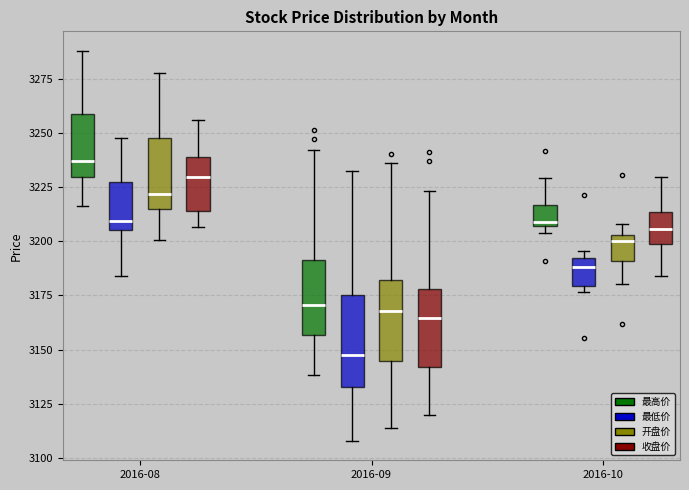

Where is the lower edge of the box for 2016-10 (最低价) on the y-axis? The values are not printed on the chart, so give them approximately, as read against the axis.

3180